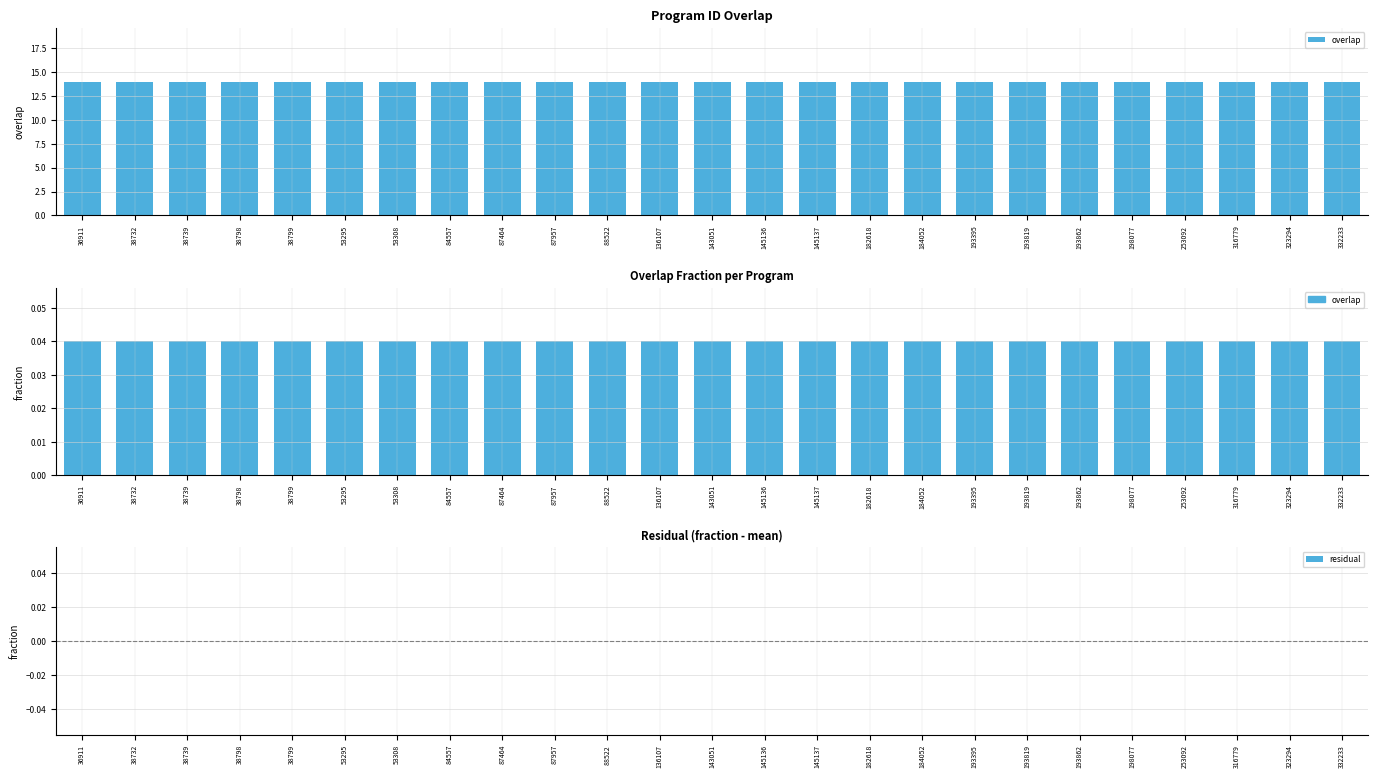

Are the bars horizontal?

No